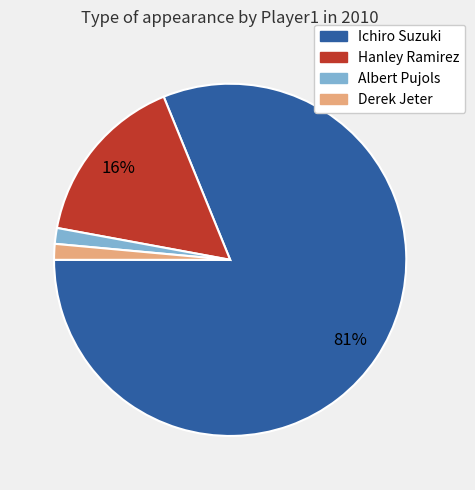

Is the sum of Ichiro Suzuki and Derek Jeter greater than half?

Yes